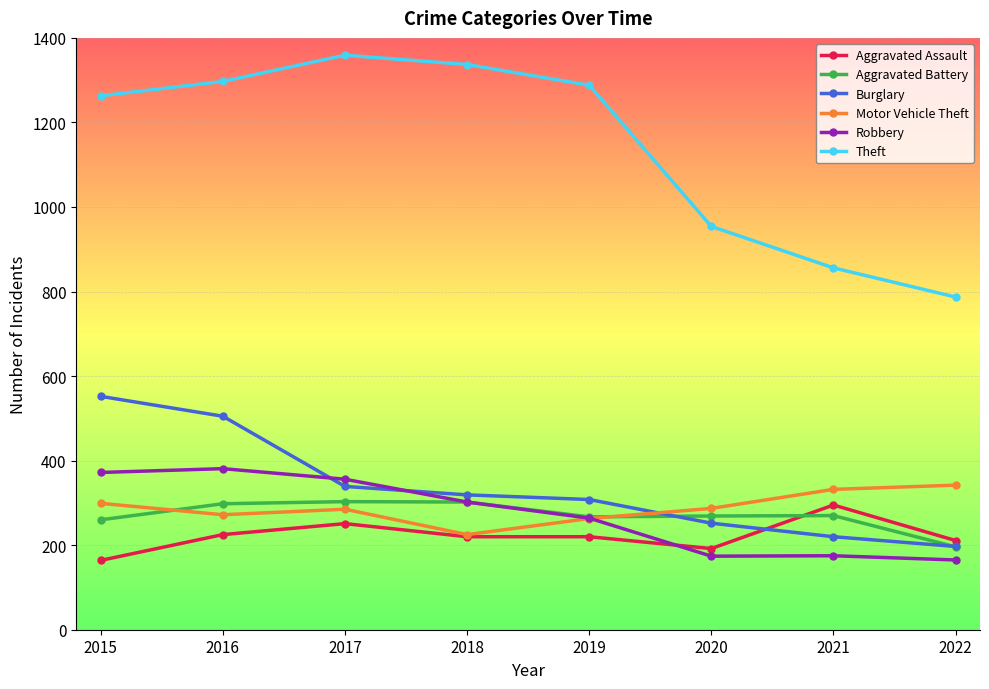

Count the number of categories in the chart.

8